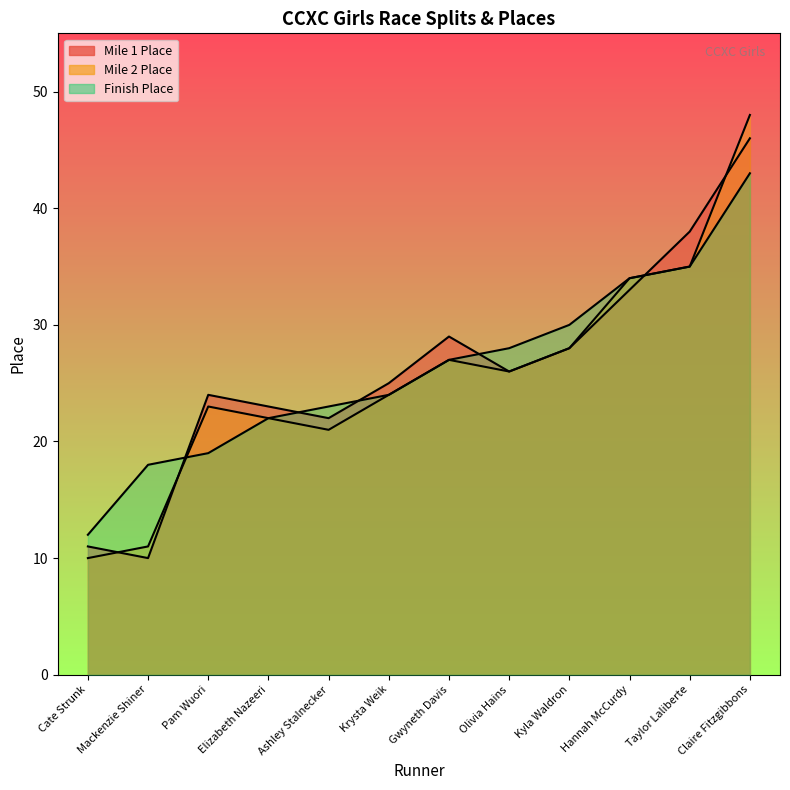

What is the sum of all Finish Place values?

315